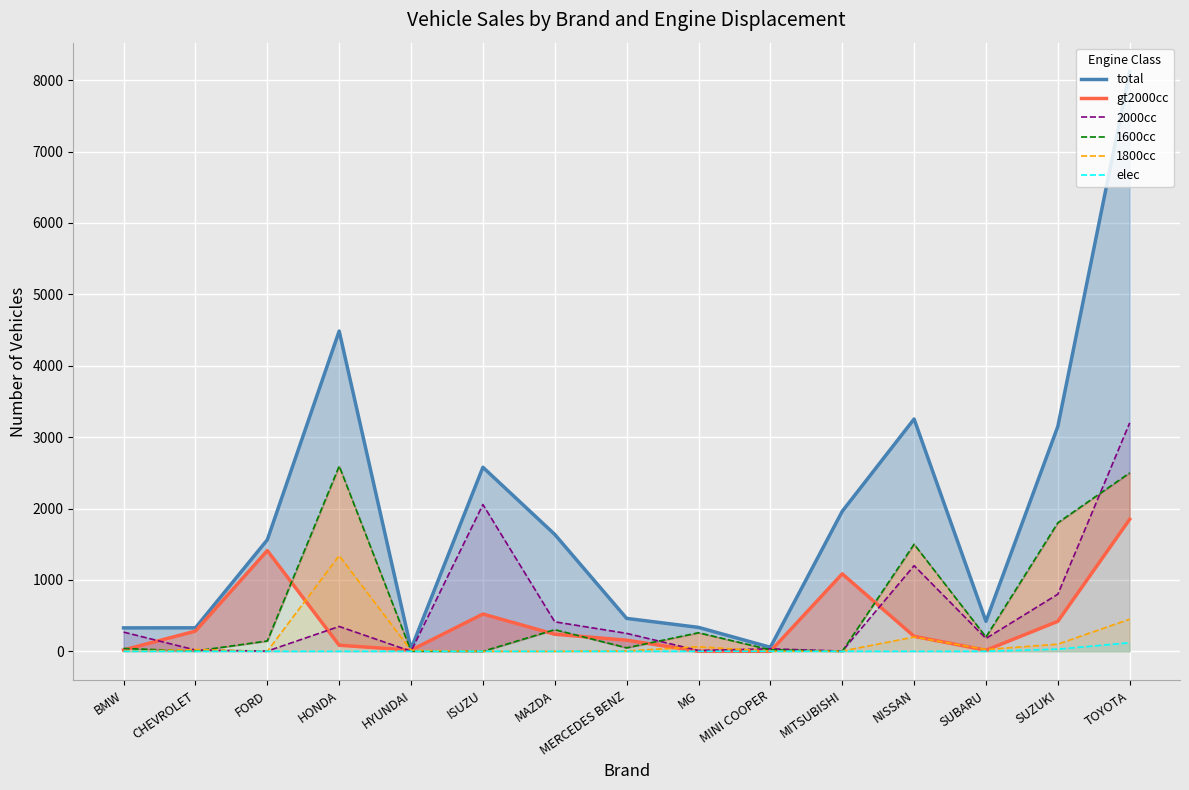

Which series changed the most between NISSAN and SUBARU?

total